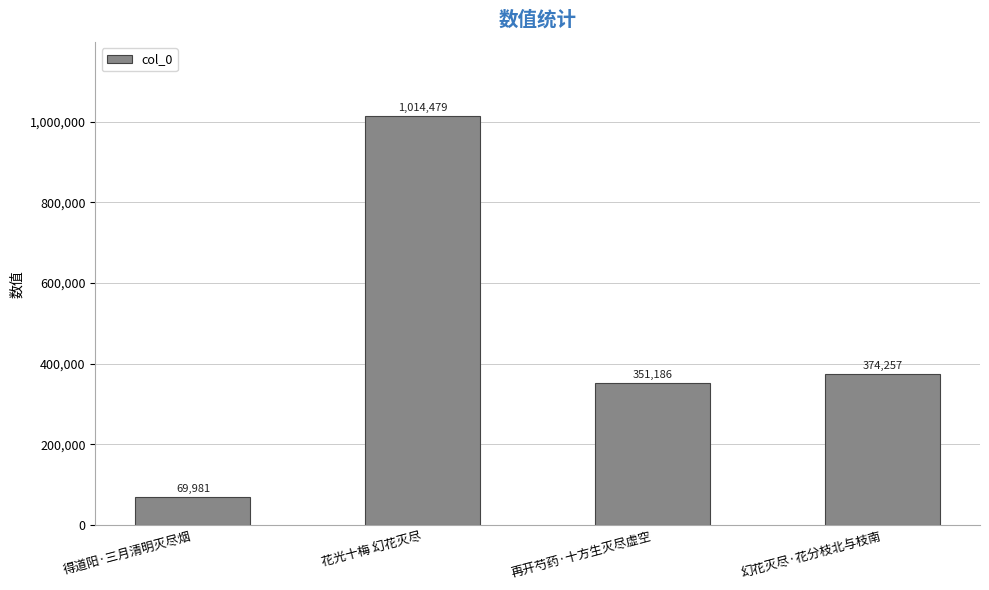

Rank the categories by value from highest to lowest.

花光十梅 幻花灭尽, 幻花灭尽·花分枝北与枝南, 再开芍药·十方生灭尽虚空, 得道阳·三月清明灭尽烟